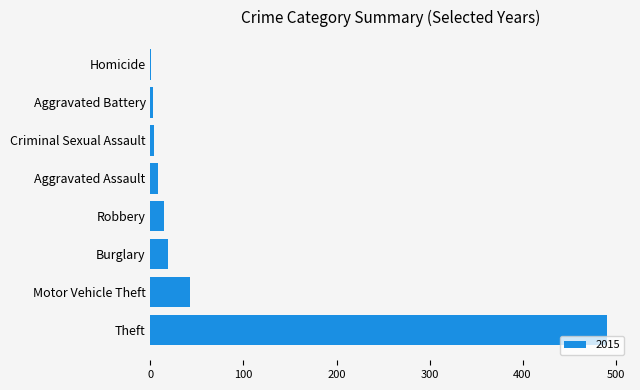

True or false: the data shows 17 at Motor Vehicle Theft.

False